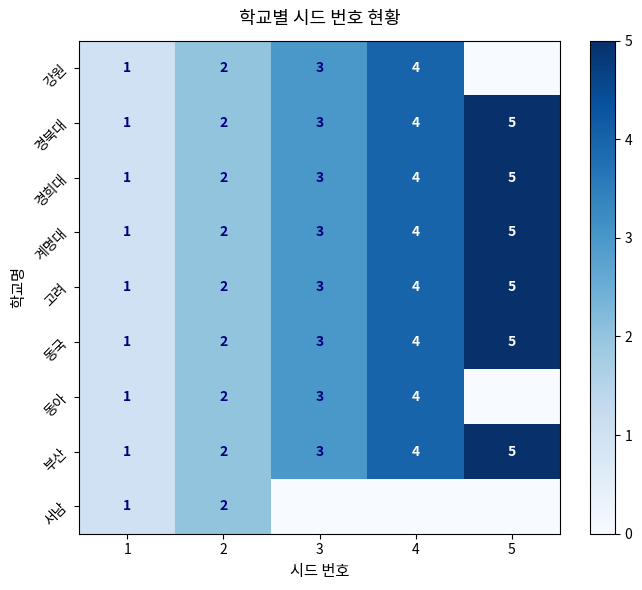

How many 부산 values are between 2 and 4?

3